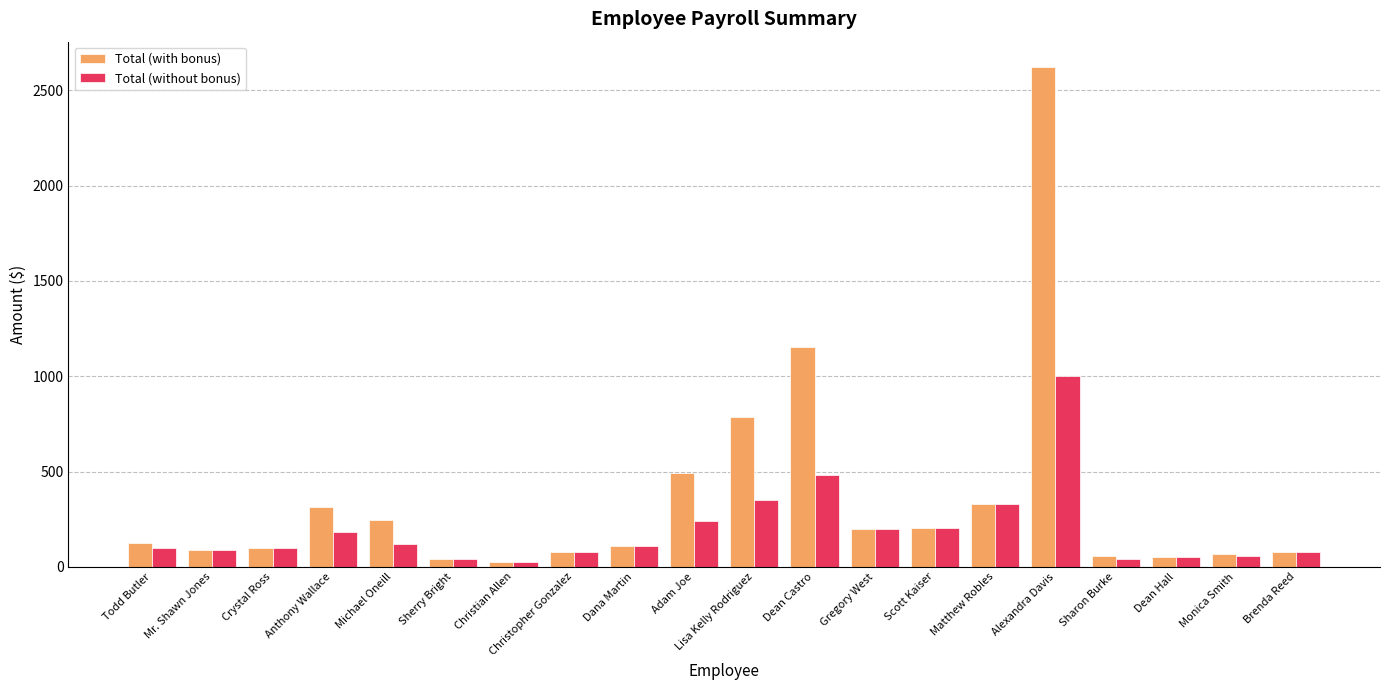

At how many categories does at least one series exceed 1421?

1